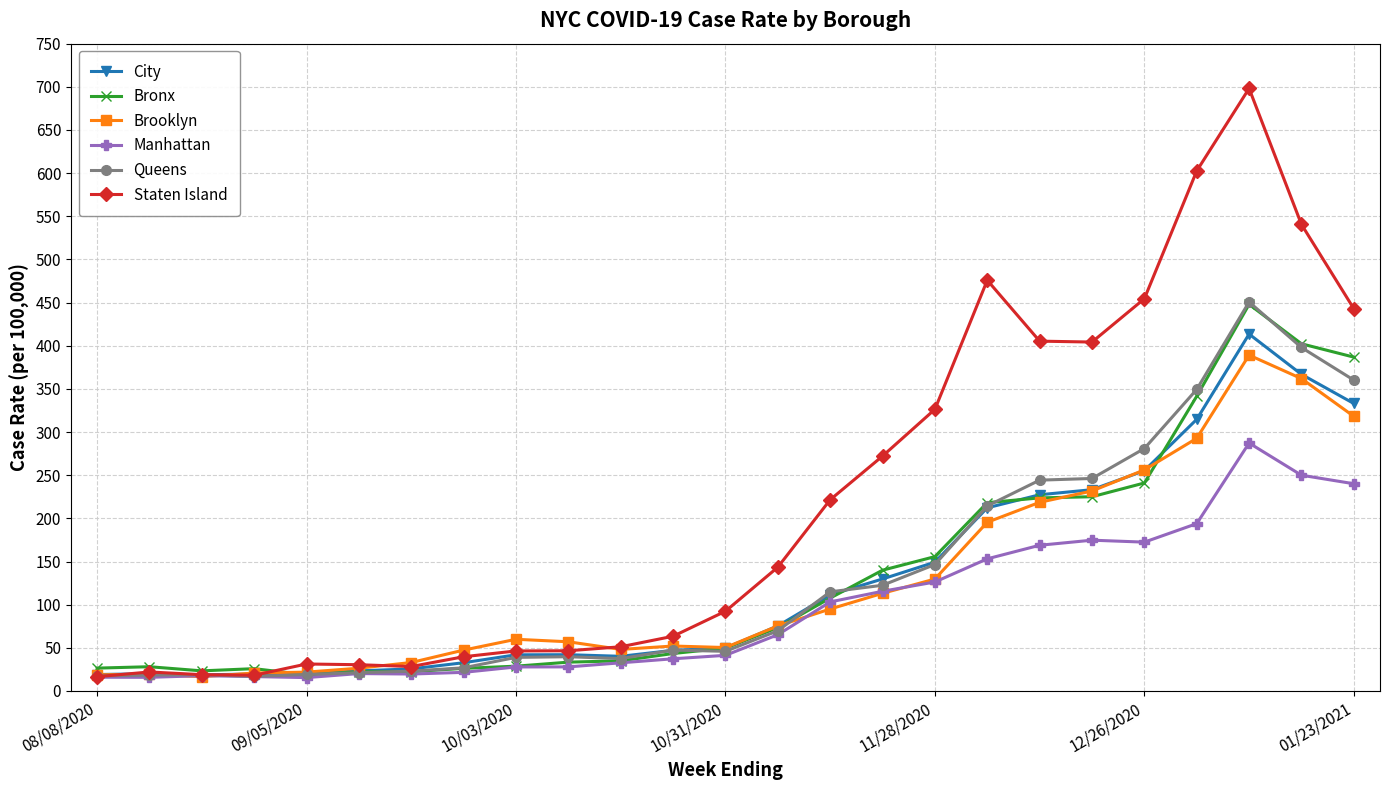

What is the value of the Brooklyn point at the 20th from the left?

231.7